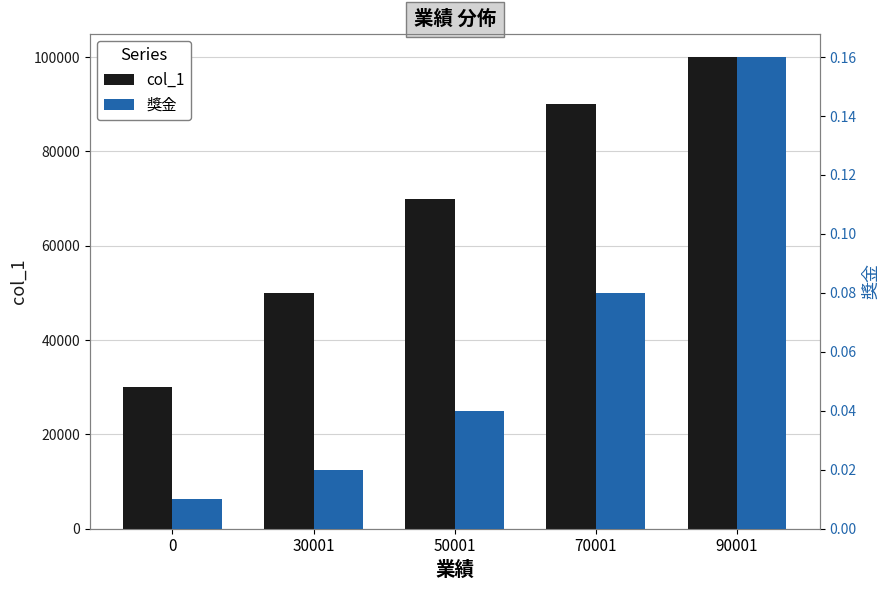

What are all the series names shown in the legend?

col_1, 獎金